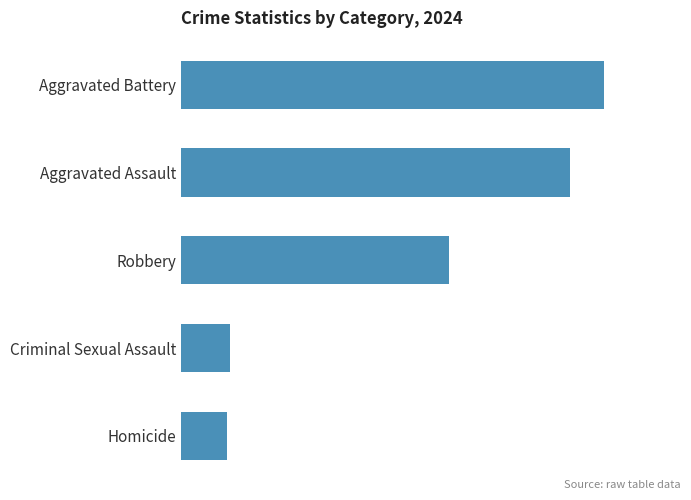

Which category has the highest value across all series?

Aggravated Battery